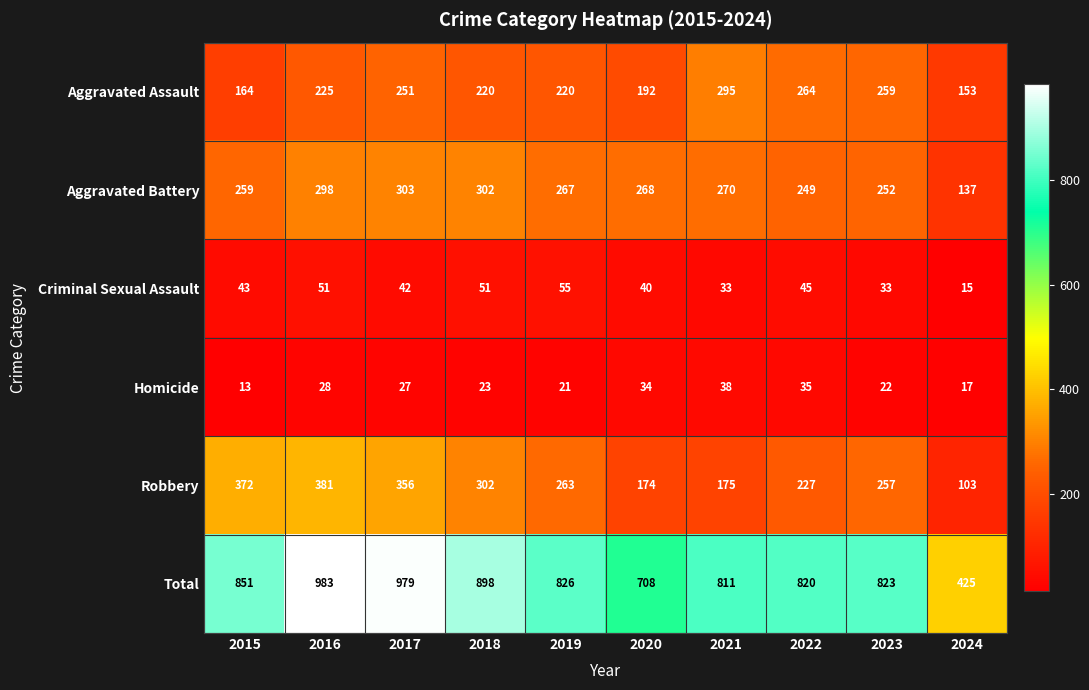

Which series has the largest range (max minus min)?

Total